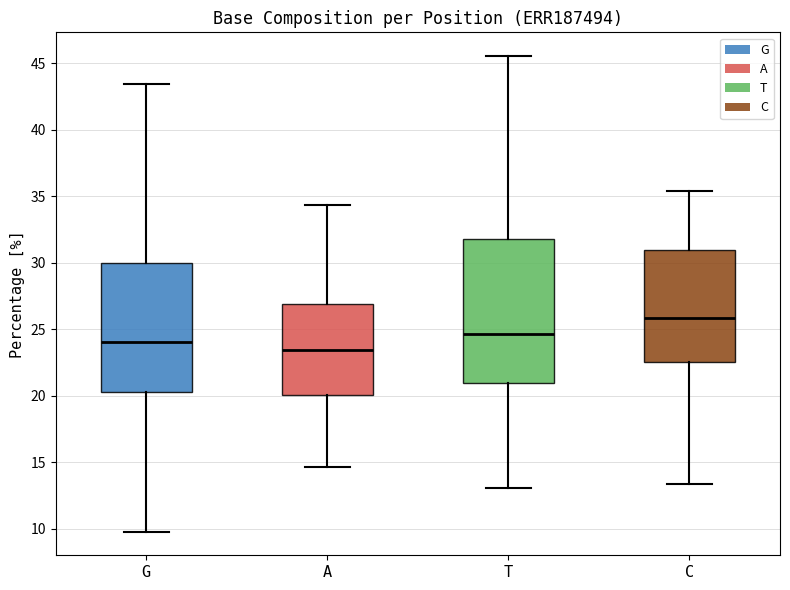

Where is the lower edge of the box for G on the y-axis? The values are not printed on the chart, so give them approximately, as read against the axis.

20.5